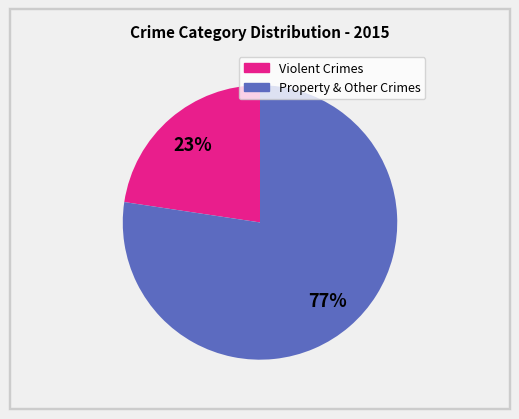

Is there a majority slice in this chart?

Yes